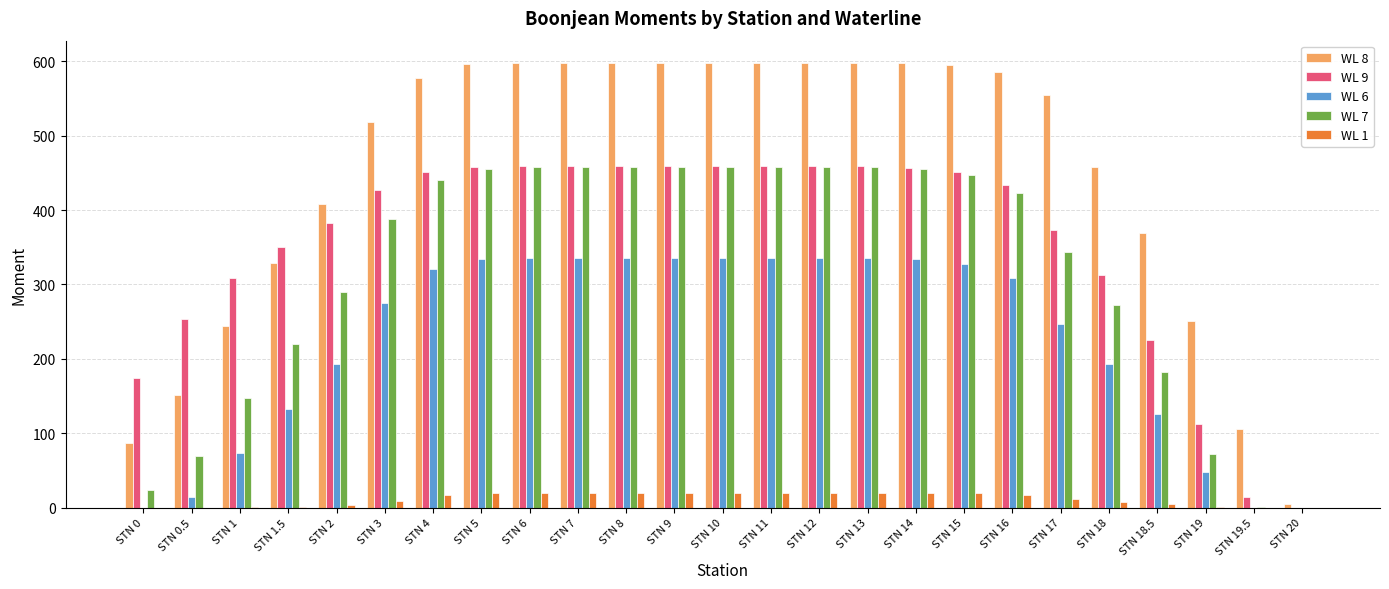

True or false: WL 9 has a value of 761.6 at STN 7.

False